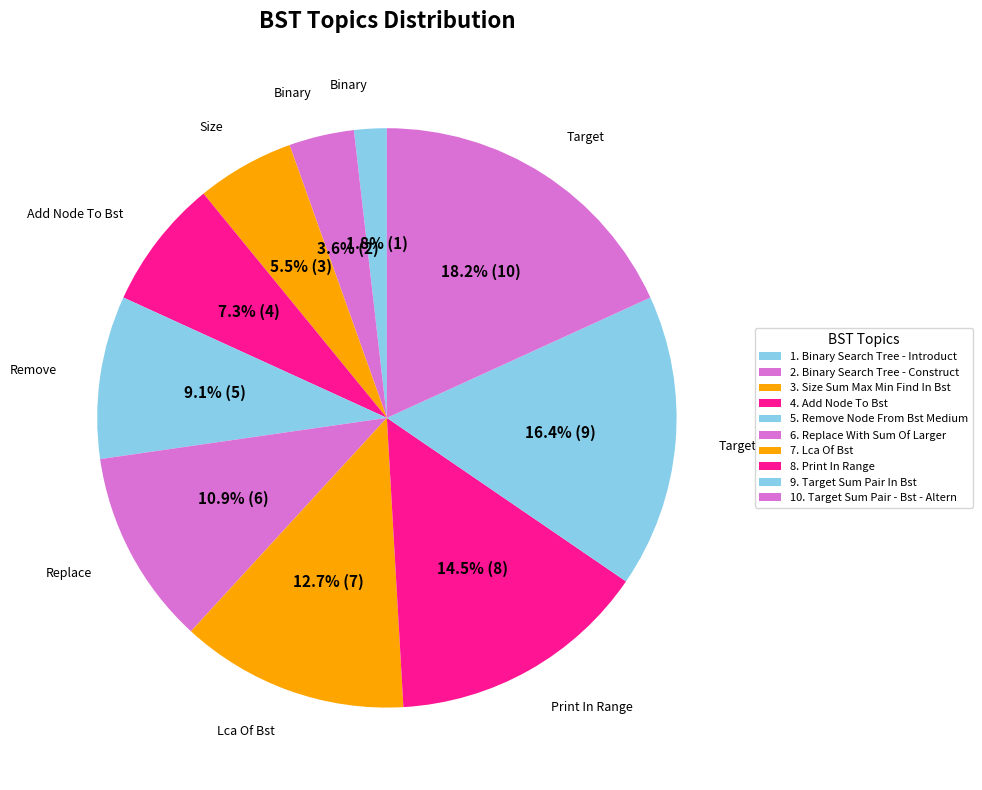

How many segments does this pie chart have?

10